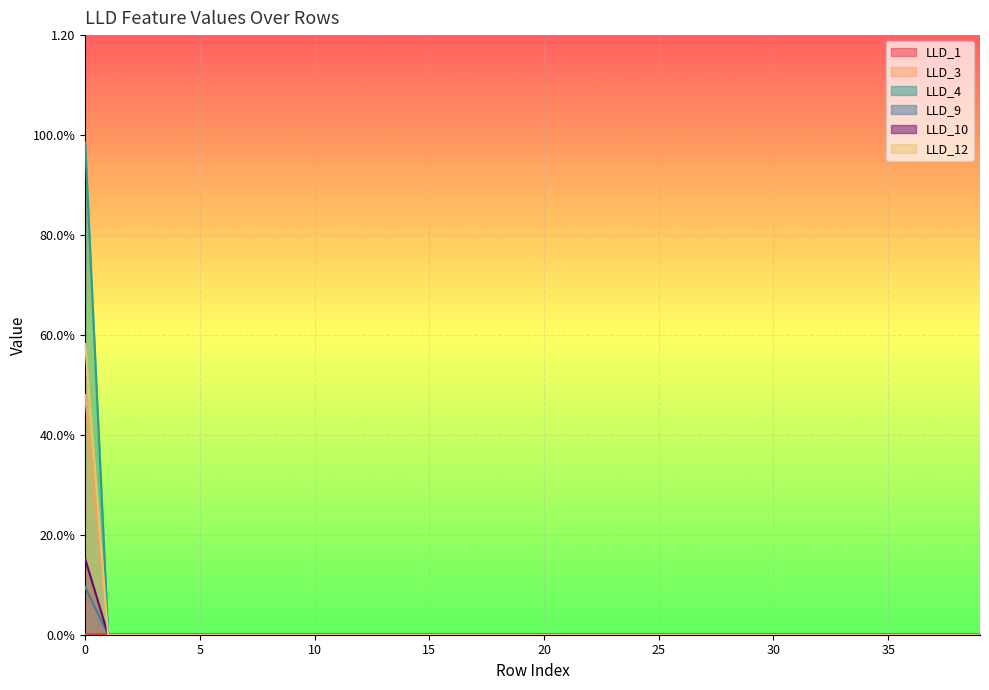

What is the maximum value for LLD_4?

0.1